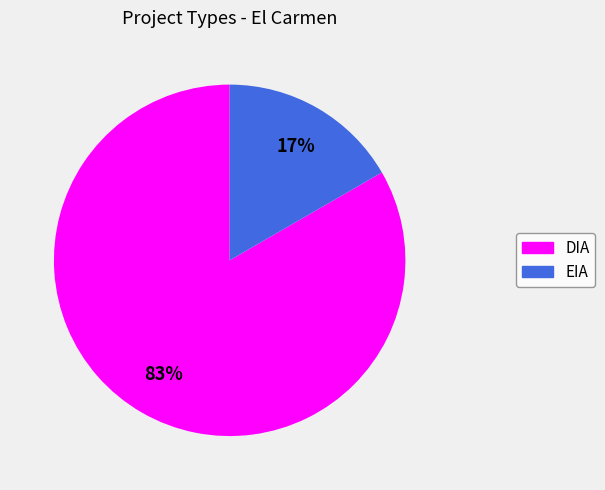

The EIA slice represents 9% of the pie. True or false?

False